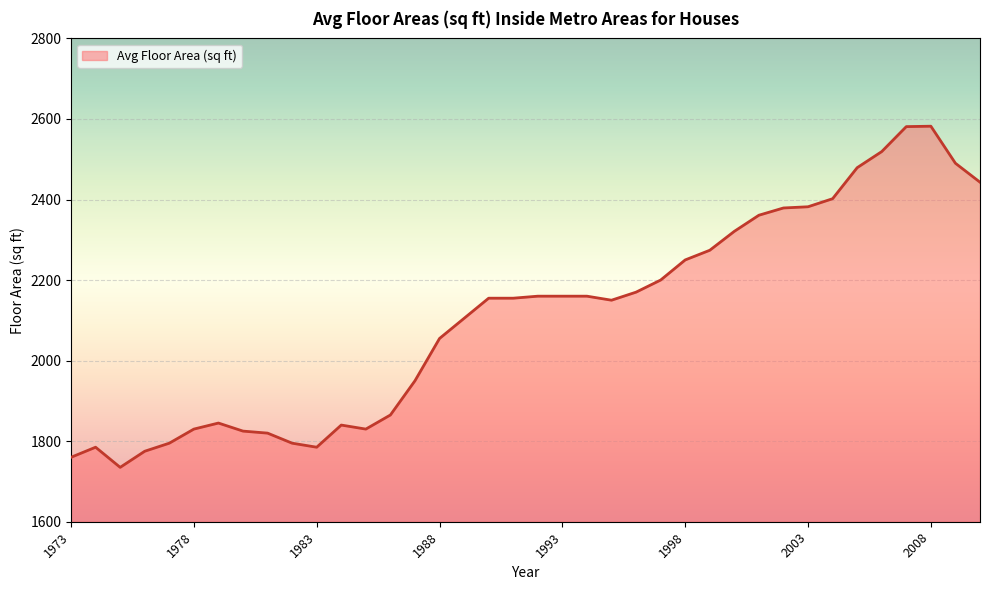

What is the maximum value shown in the chart?

2582